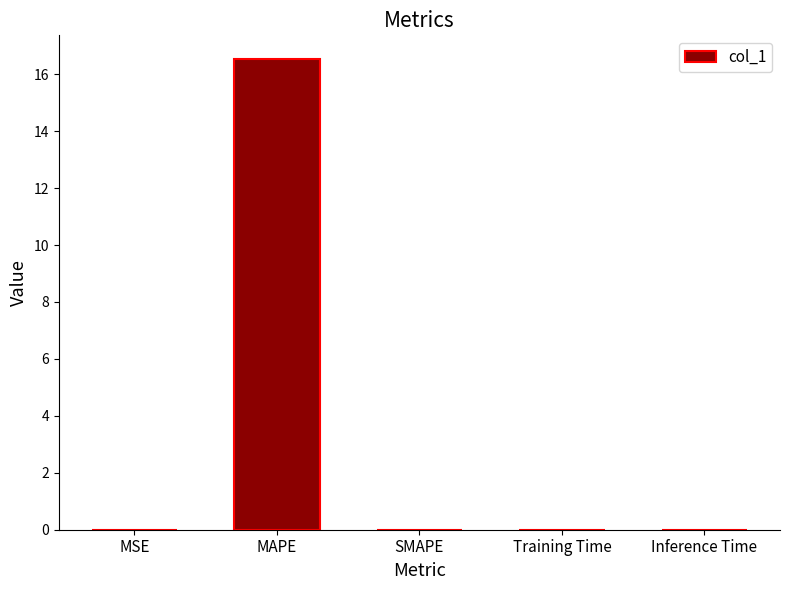

Is it true that the value at Training Time is 0.0?

True